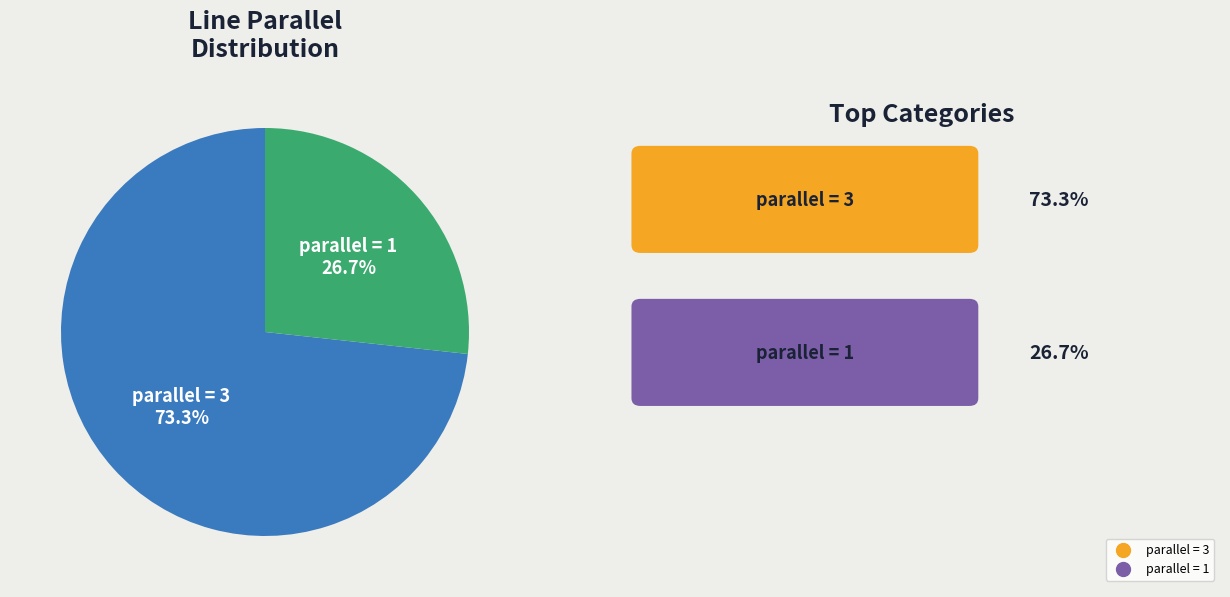

What is the smallest slice in the pie chart?

parallel = 1